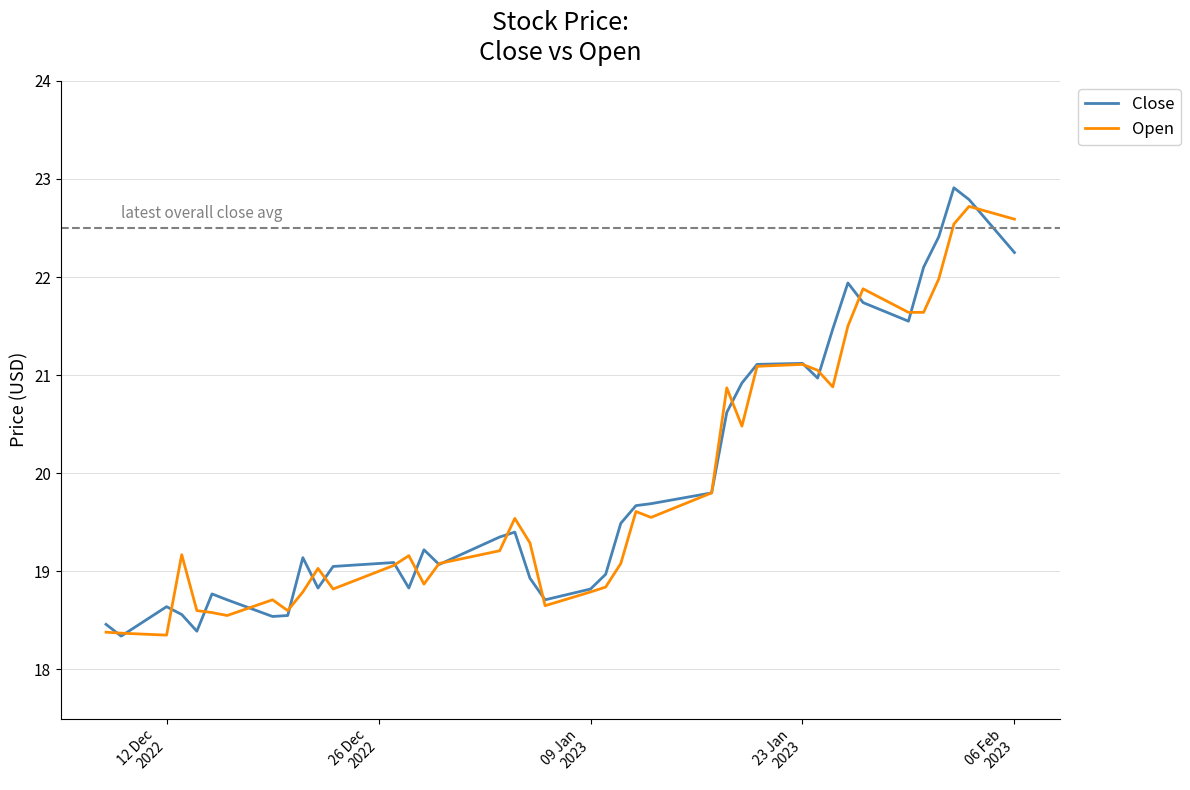

What are all the series names shown in the legend?

Close, Open